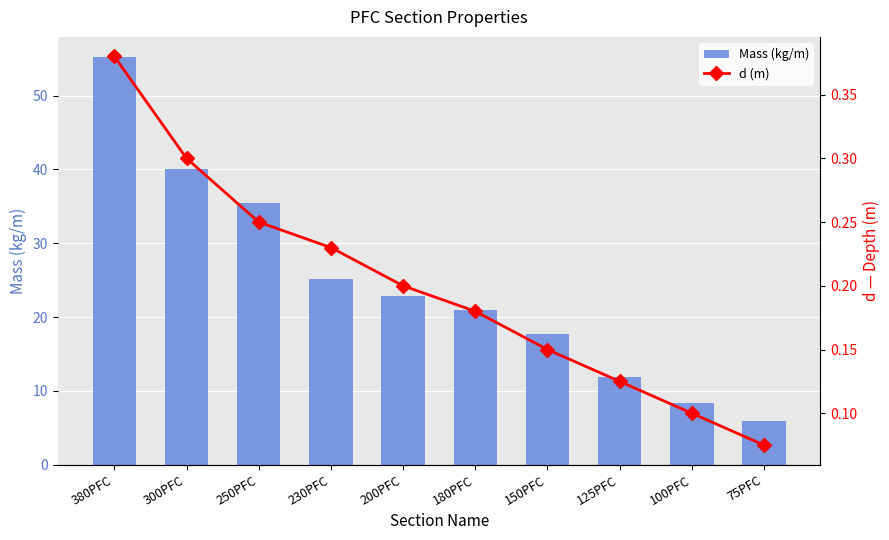

What is the highest value of the Mass (kg/m) series?

55.2